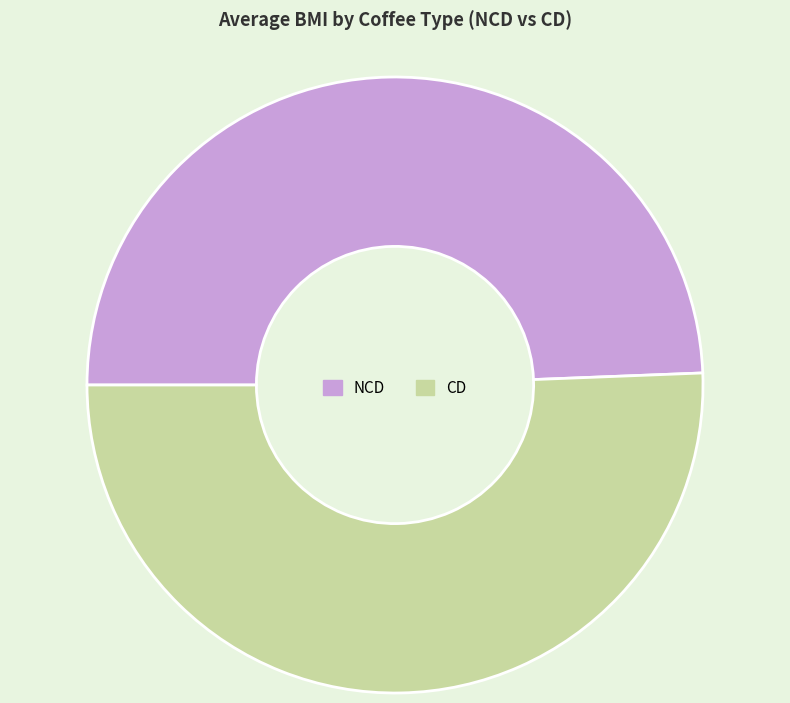

What is the largest slice in the pie chart?

CD